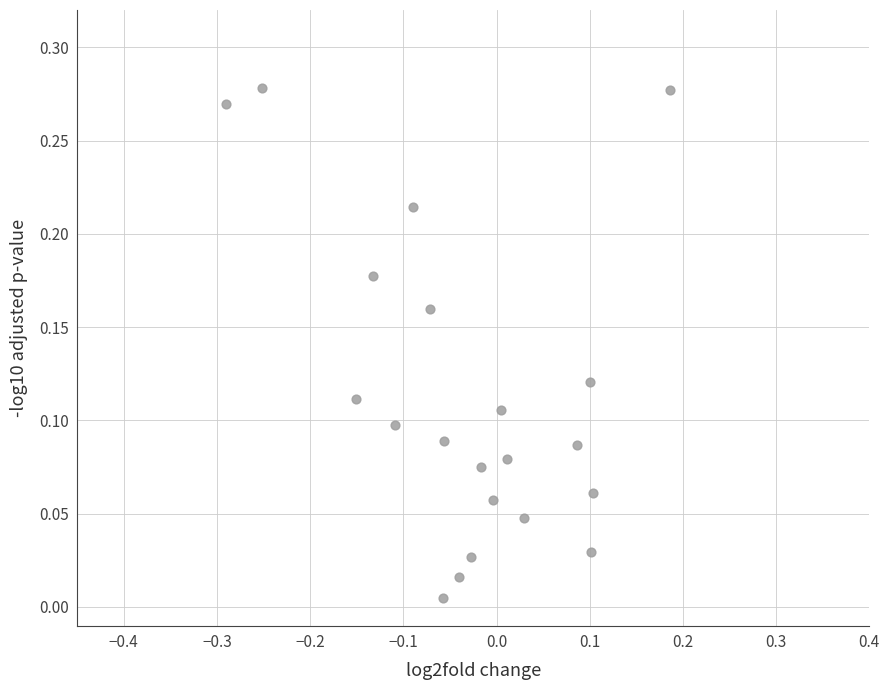

What is the range of X values (max minus min)?

0.5